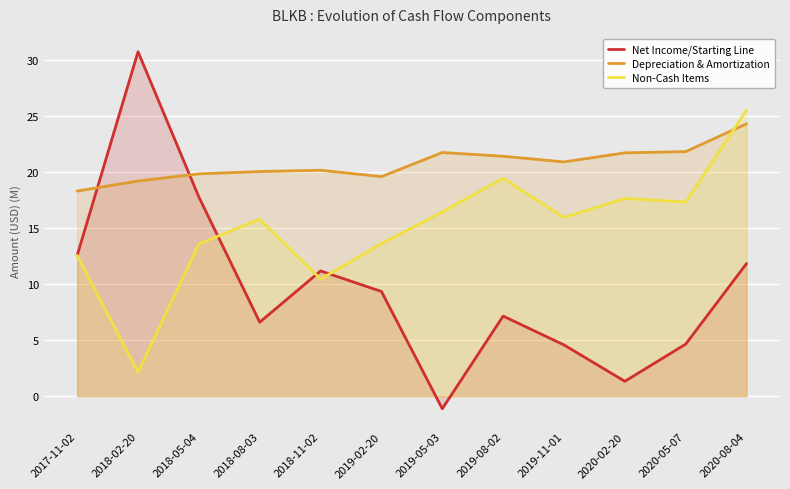

Between which two adjacent categories do Net Income/Starting Line and Depreciation & Amortization first intersect?

2017-11-02 and 2018-02-20